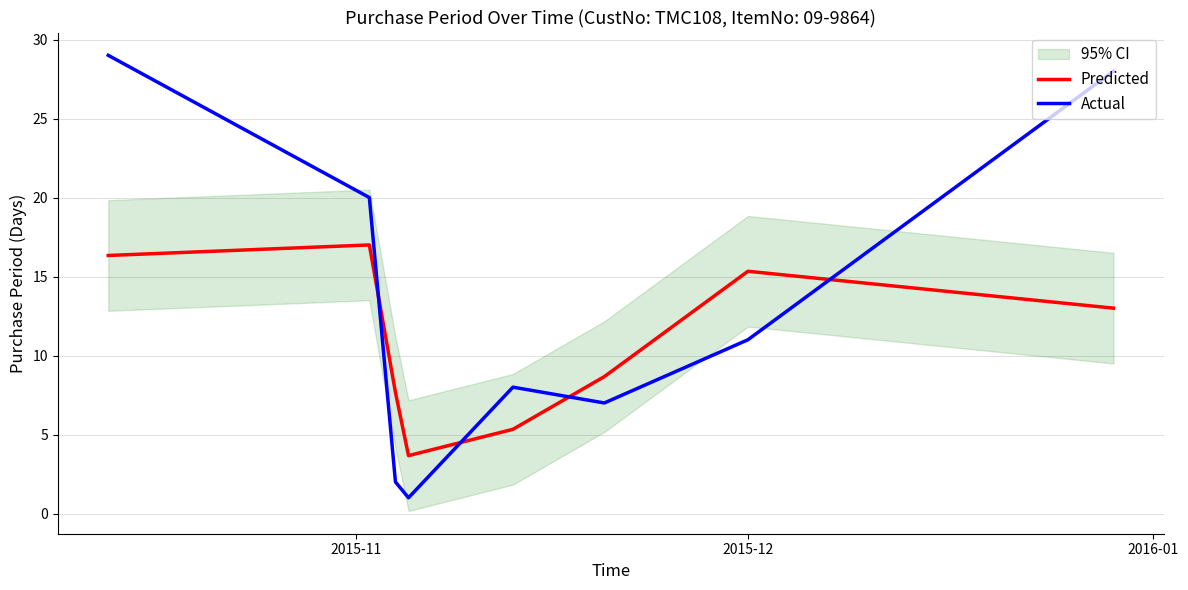

What are all the series names shown in the legend?

Predicted, Actual